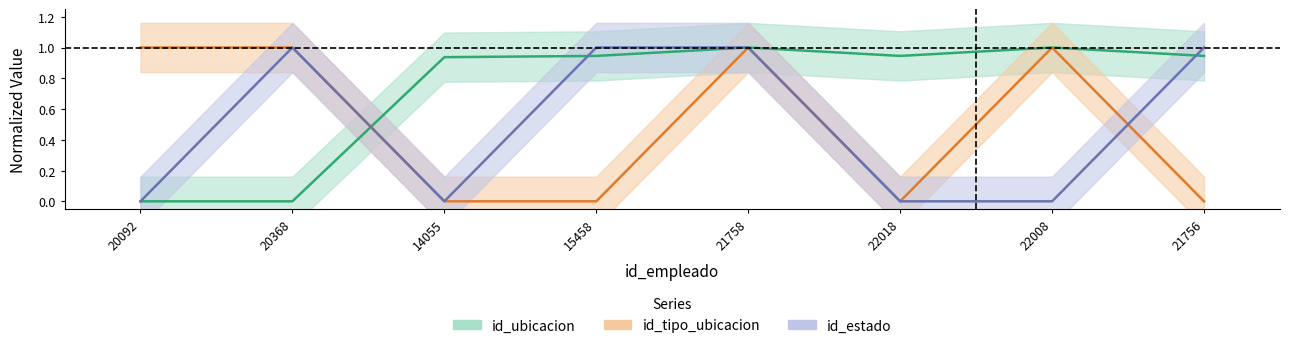

List the series in order of their peak value, lowest first.

id_ubicacion, id_tipo_ubicacion, id_estado